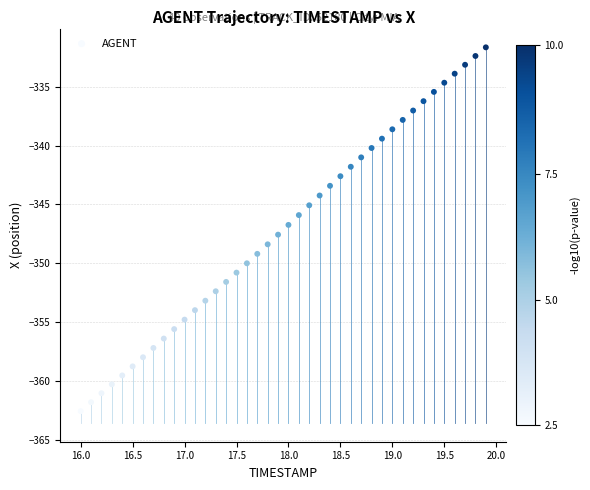

What is the range of Y values (max minus min)?

30.9